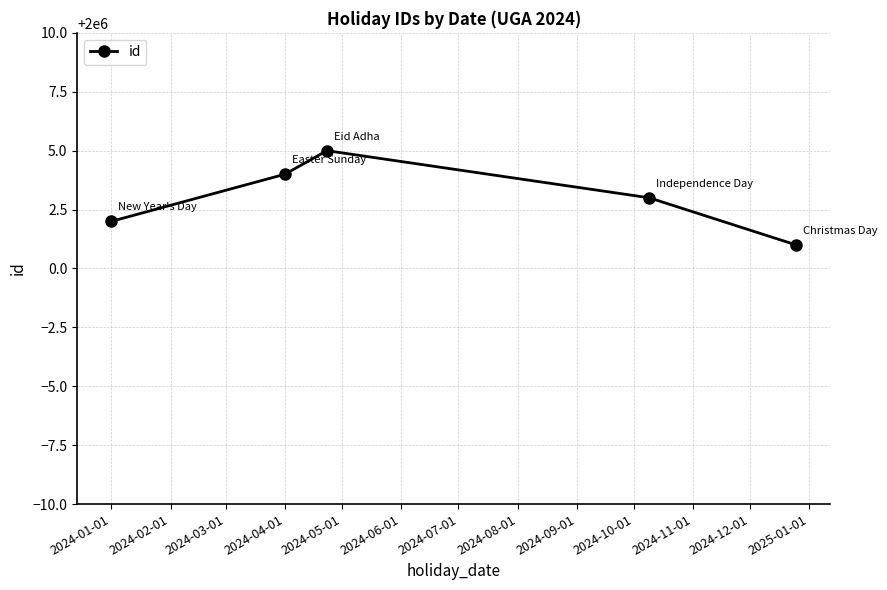

What is the difference between the maximum and minimum values?

4